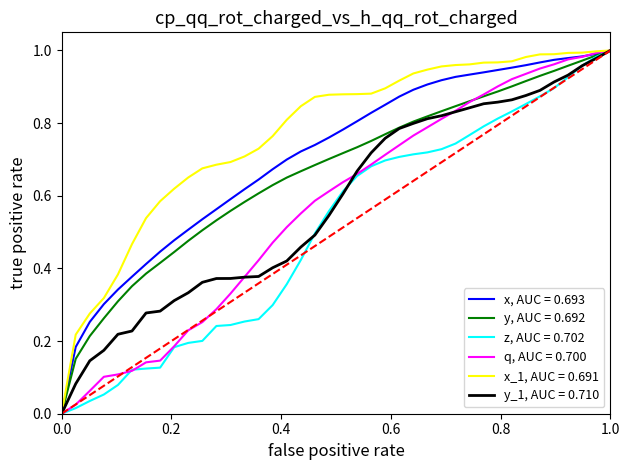

Which series has the largest total across all categories?

x_1, AUC = 0.691